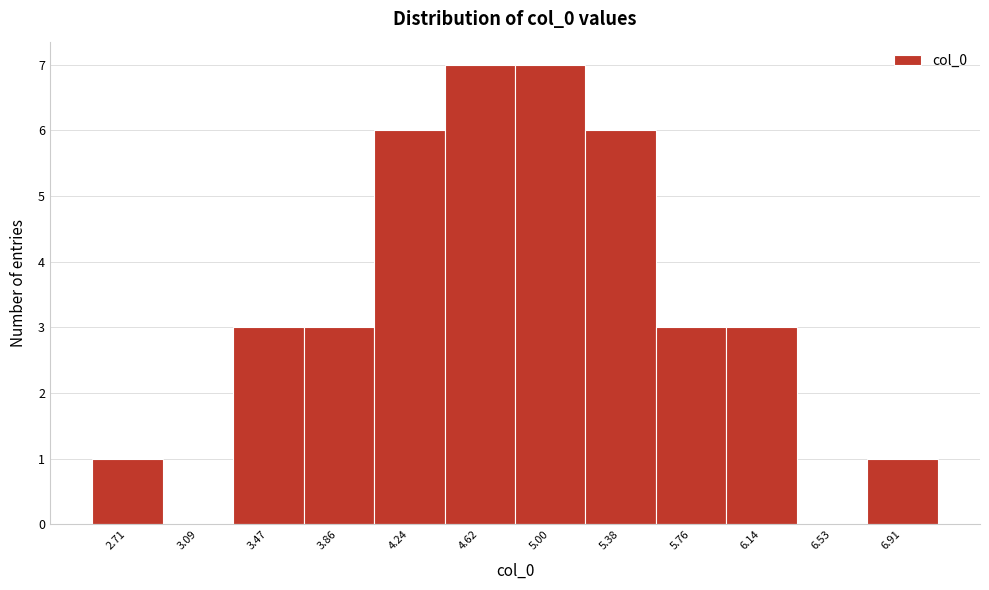

Reading left to right, extract all data points from this chart.

2.71=1	3.09=0	3.47=3	3.86=3	4.24=6	4.62=7	5.00=7	5.38=6	5.76=3	6.14=3	6.53=0	6.91=1